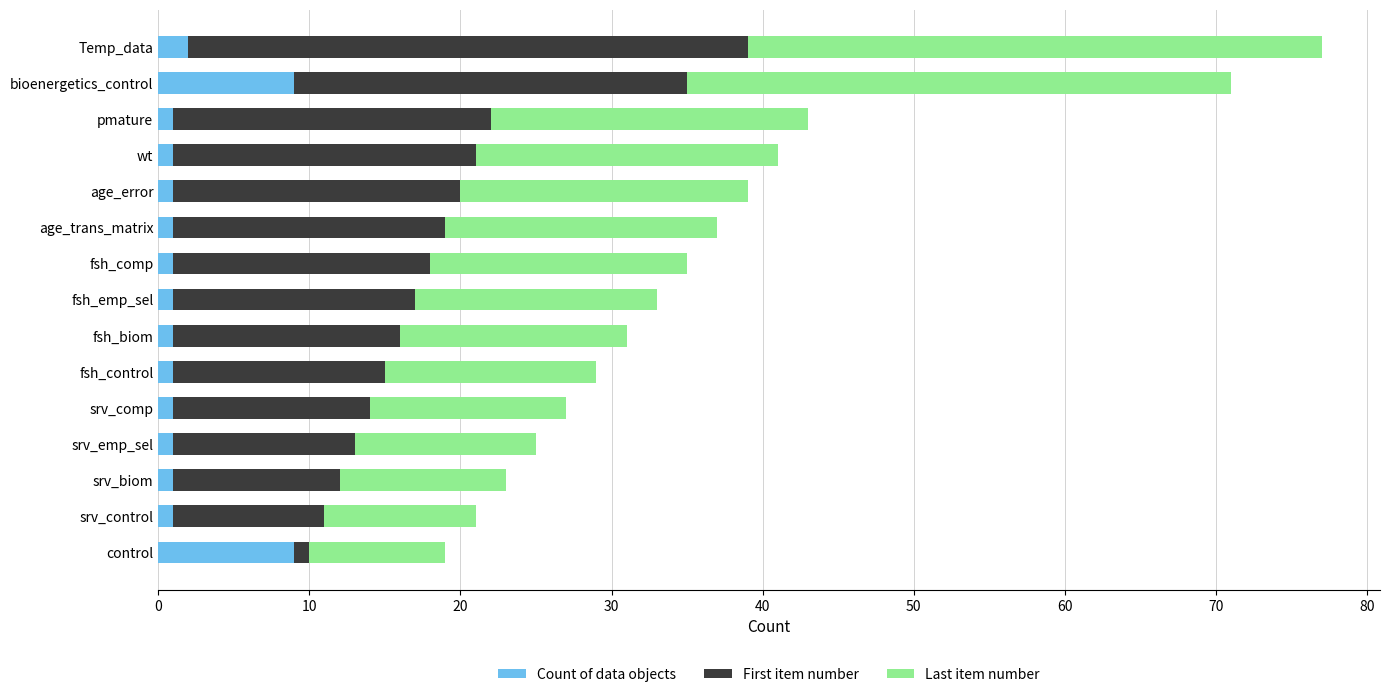

What is the difference between the maximum and minimum values in the Count of data objects series?

8